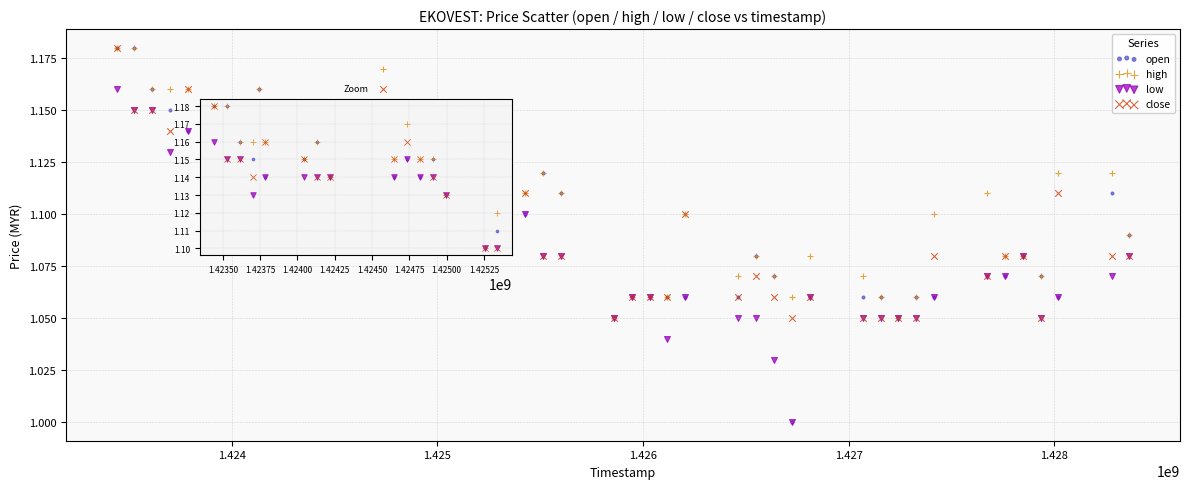

What are all the series names shown in the legend?

open, high, low, close